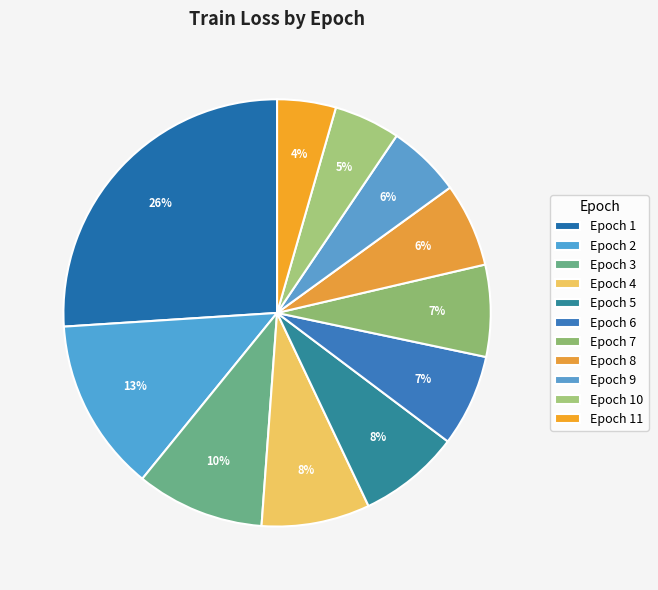

How many slices are in this pie chart?

11